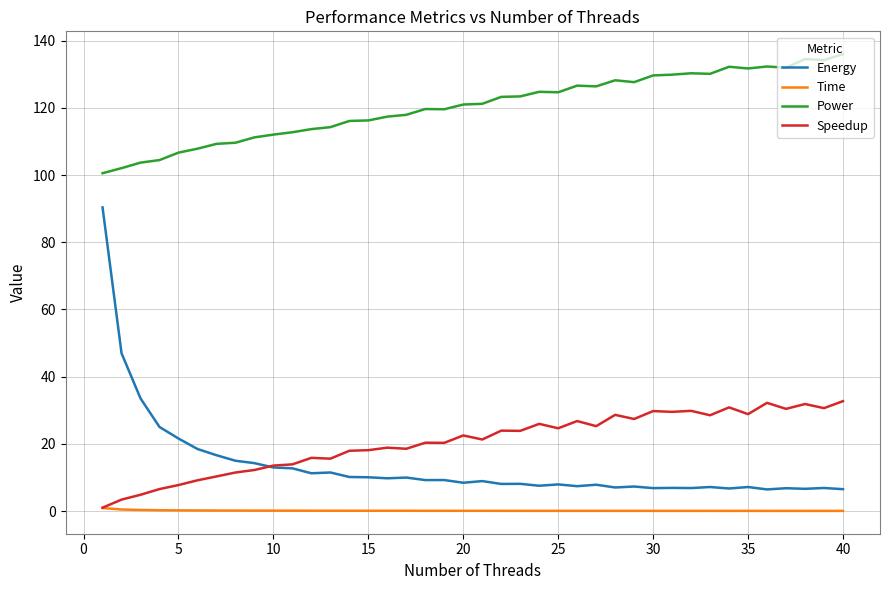

Rank the series by their maximum value, from highest to lowest.

Power, Energy, Speedup, Time